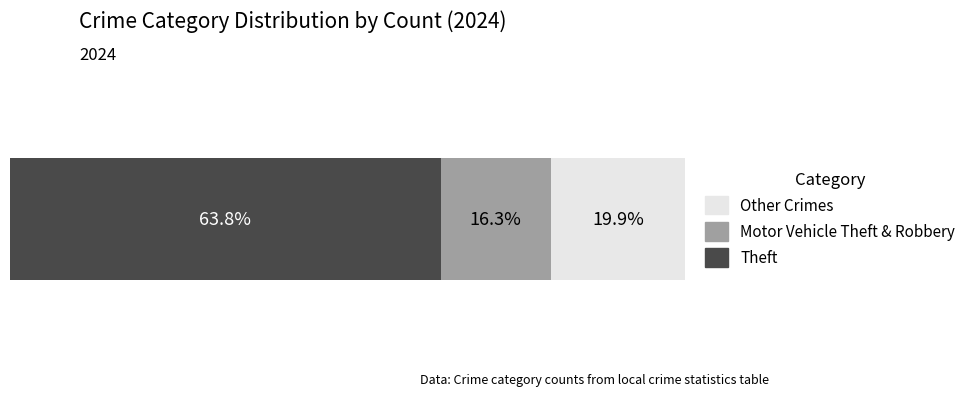

Which series has the largest range (max minus min)?

Theft